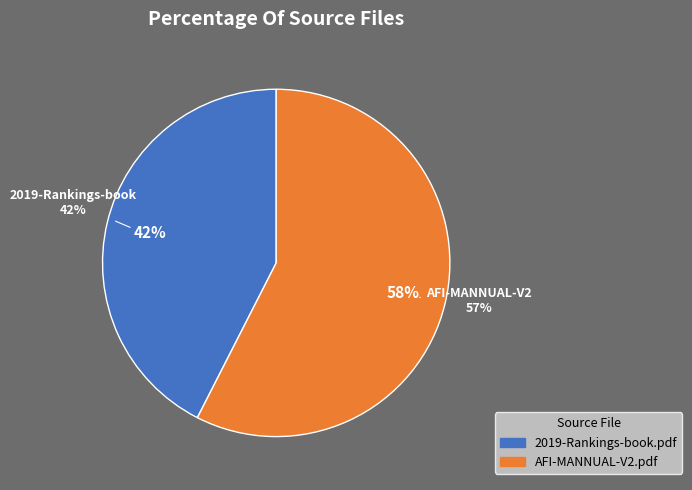

How many slices are in this pie chart?

2